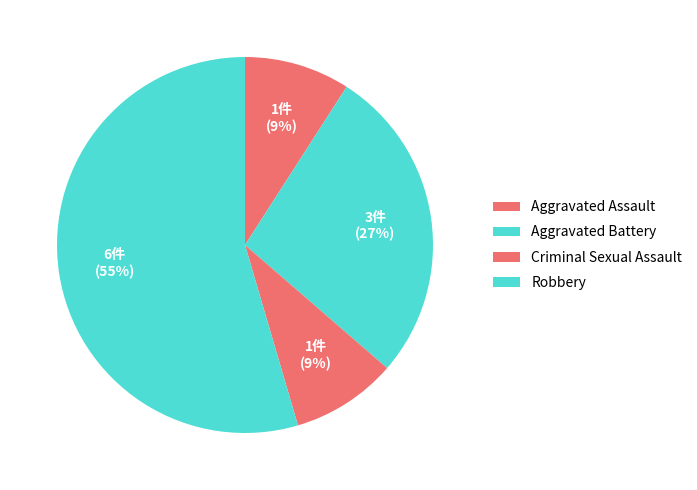

True or false: Aggravated Assault accounts for 9% of the total.

True